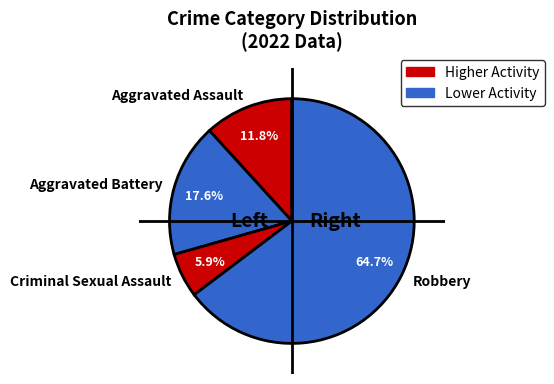

What percentage is the Aggravated Battery slice, to the nearest percent?

18%